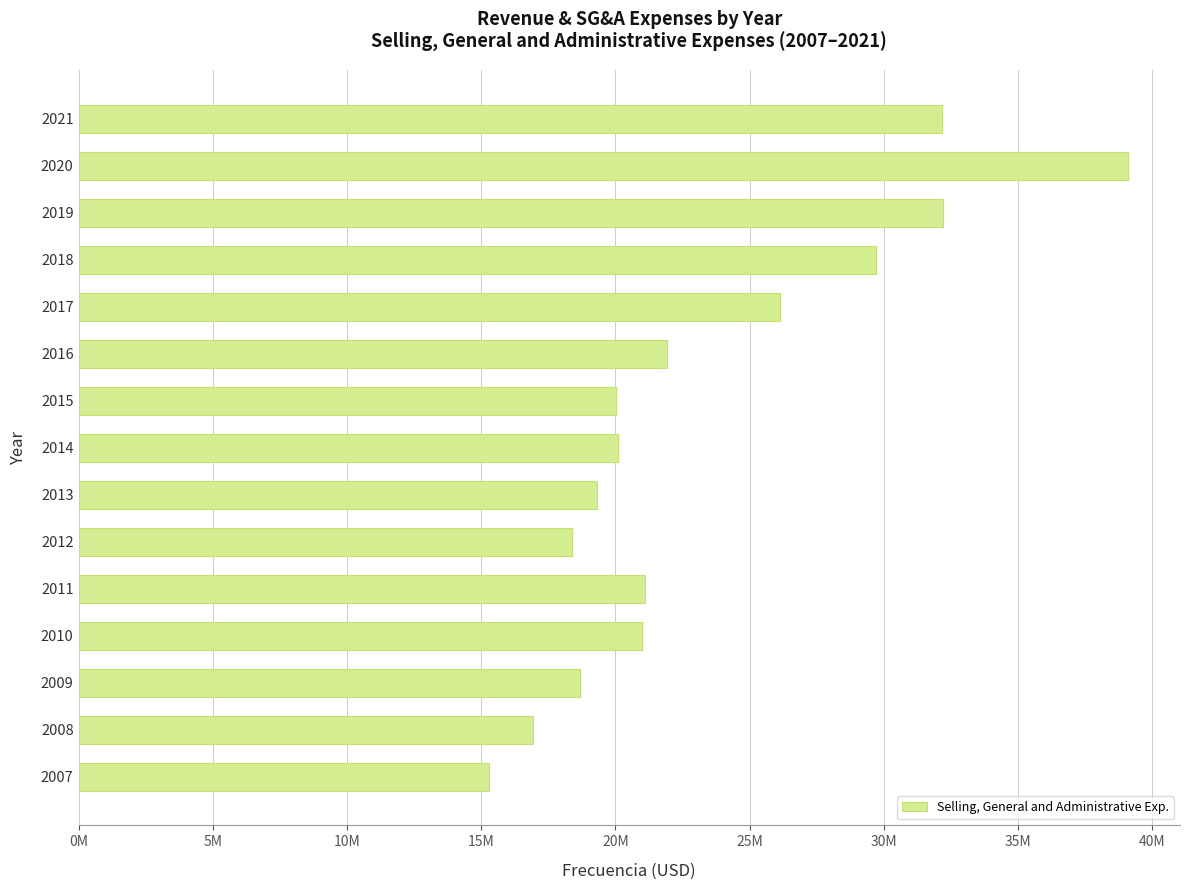

Are the bars horizontal?

Yes